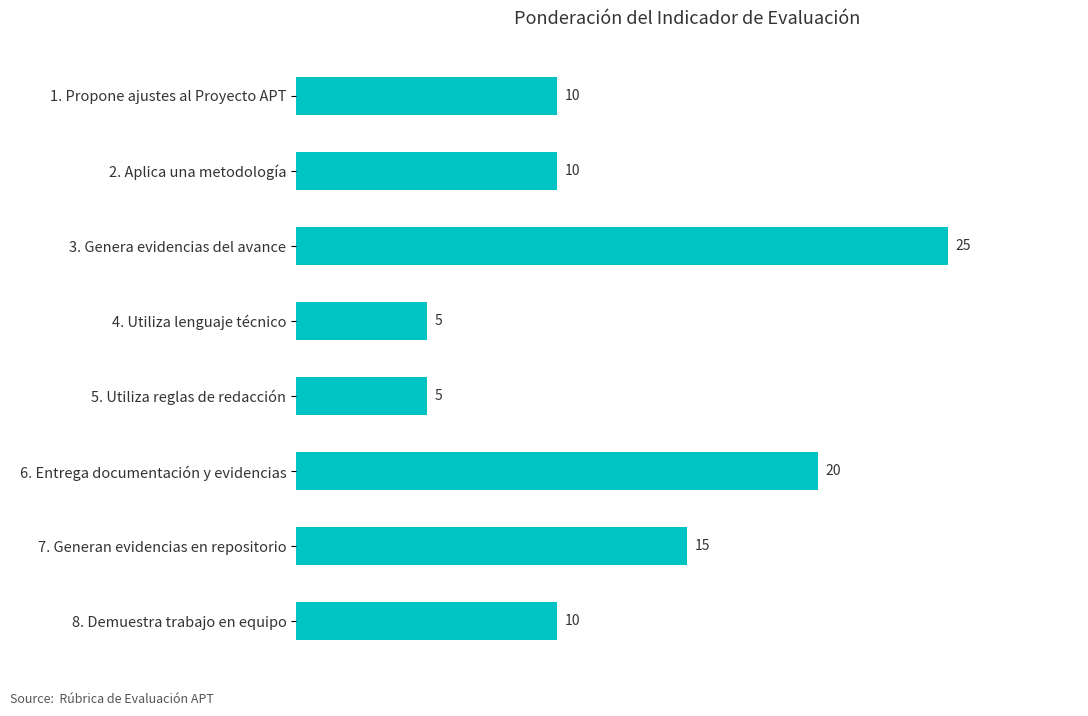

What is the label of the 5th bar from the bottom?

4. Utiliza lenguaje técnico